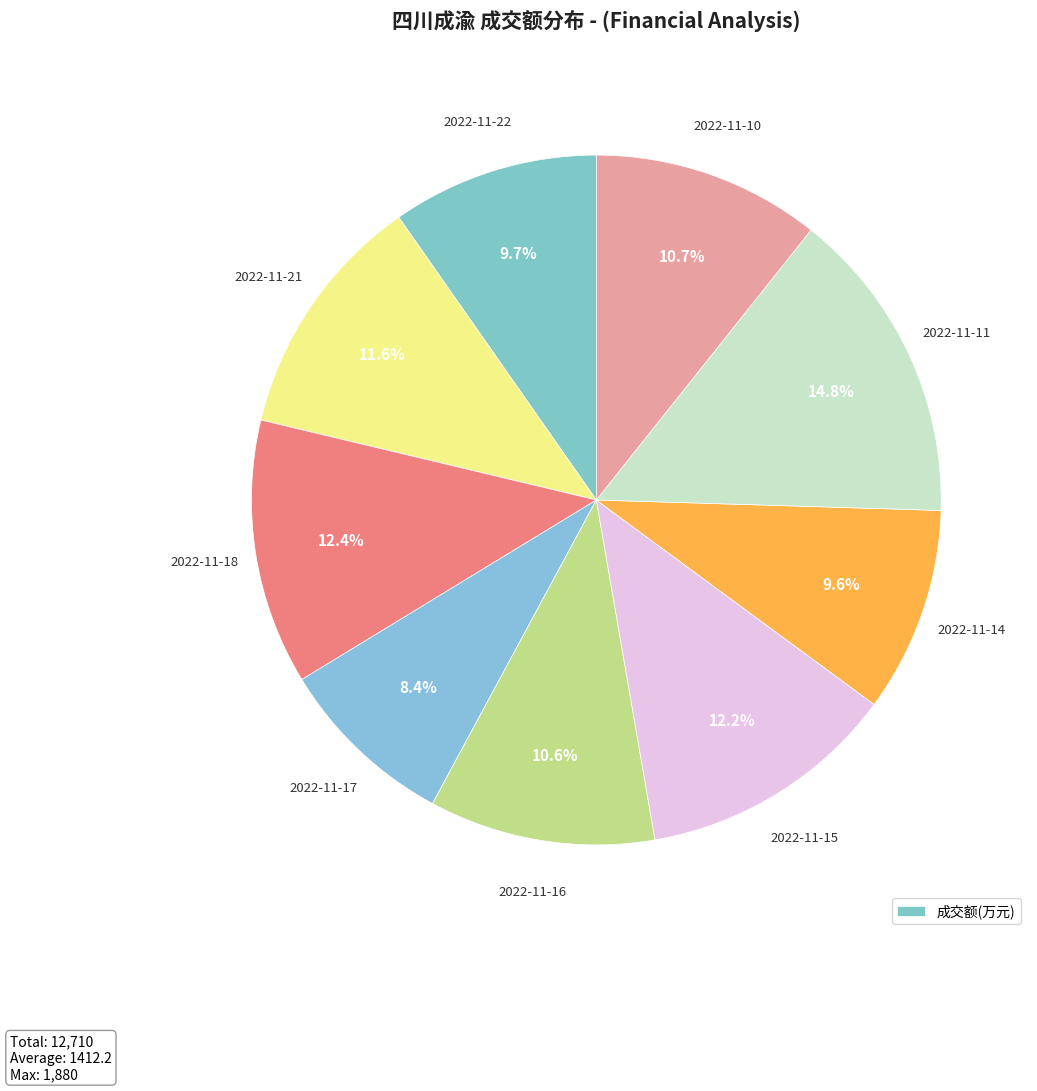

Which category has the biggest portion of the pie?

2022-11-11